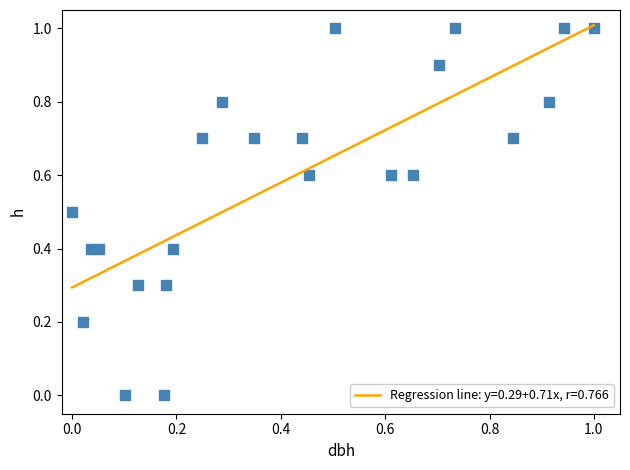

What is the range of Y values (max minus min)?

1.0